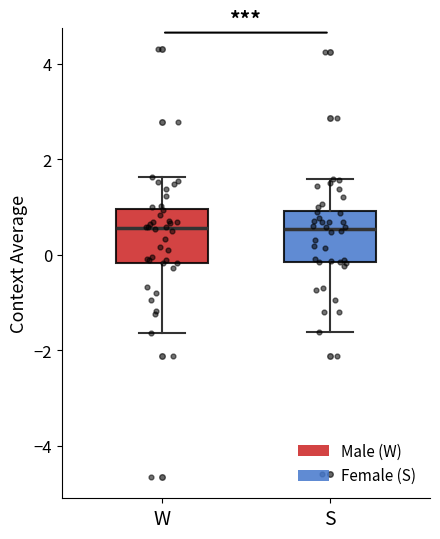

Reading left to right, transcribe this box plot: for each box, give where its median line is, the range the box spans, and where its two whiskers end, as read against the y-axis. The values are not printed on the chart, so give them approximately, as read against the axis.

W: median 0.6, box -0.2 to 1.0, whiskers -1.6 to 1.6
S: median 0.6, box -0.2 to 1.0, whiskers -1.6 to 1.6